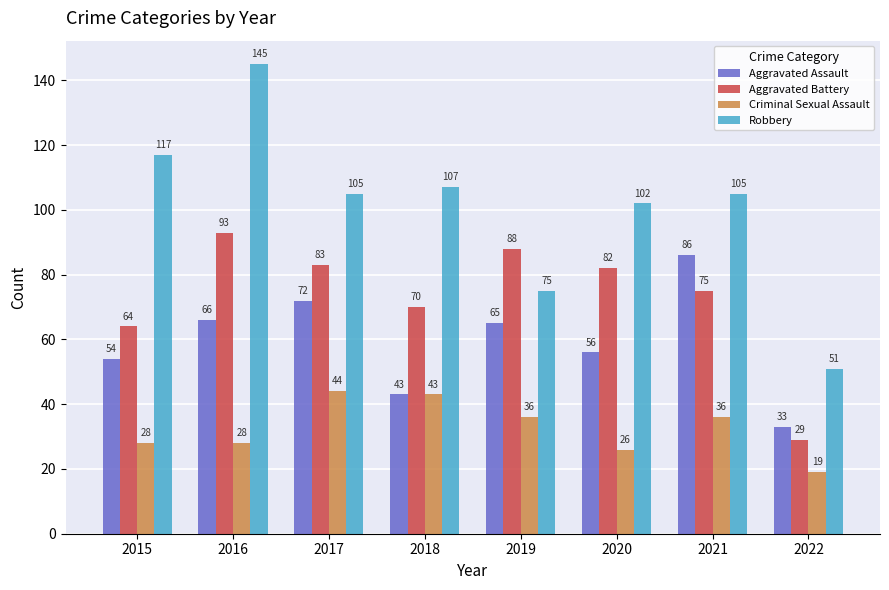

What value does the Criminal Sexual Assault series have at 2015, to the nearest 10?

30